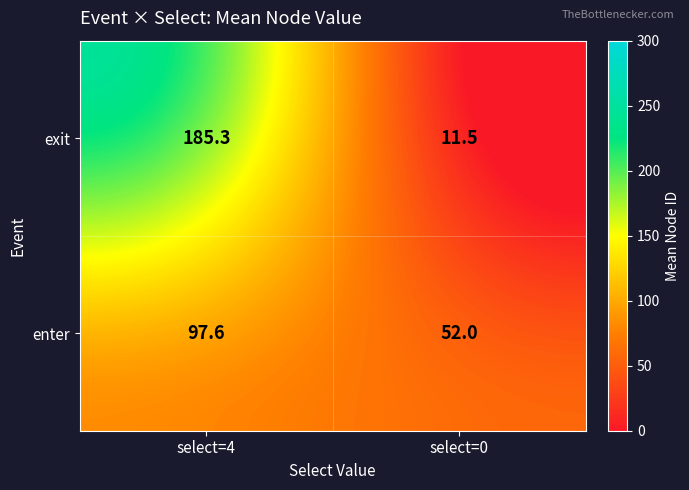

What is the sum of the exit values at select=4 and select=0?

196.8